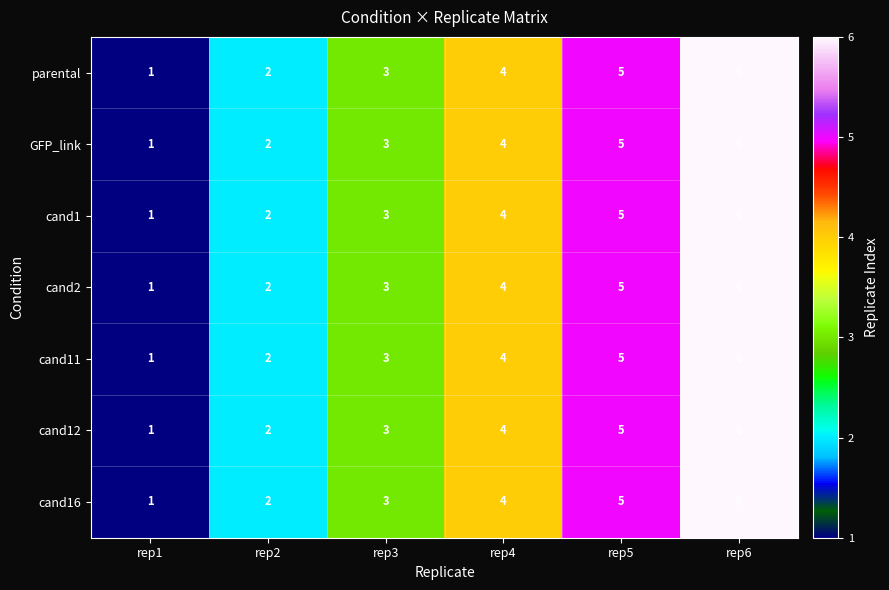

At which label does GFP_link reach its peak?

rep6